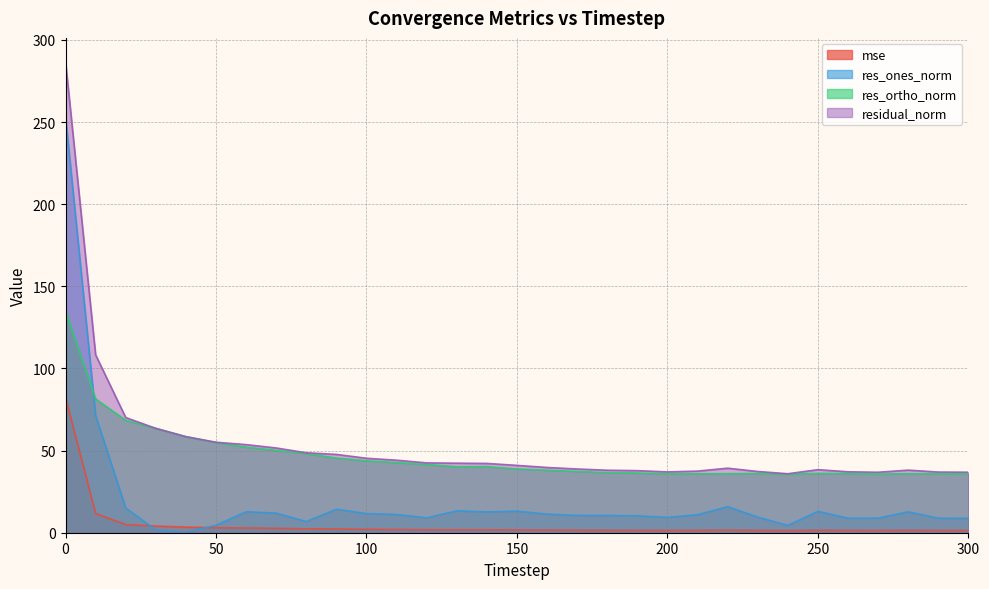

What is the value of the mse point at the 5th from the left?

3.4